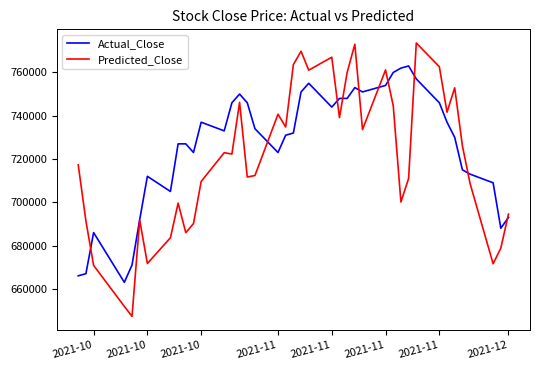

What is the highest value of the Predicted_Close series?

773611.1